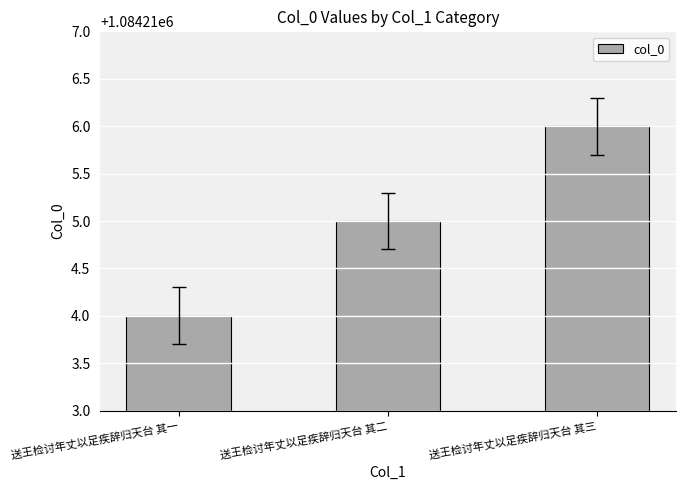

What is the smallest value displayed?

1084214